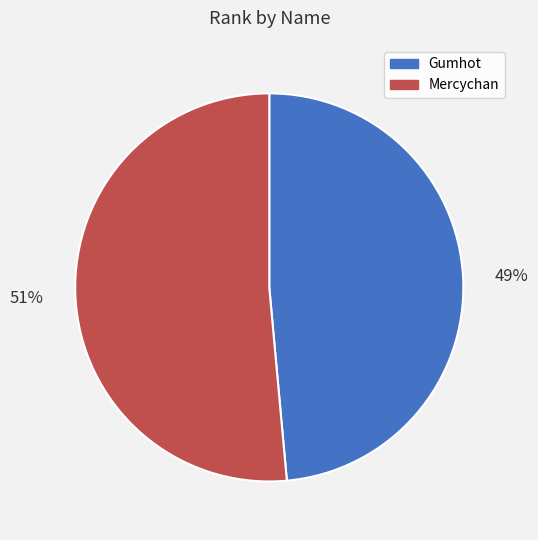

To the nearest percent, what is the average slice percentage?

50%